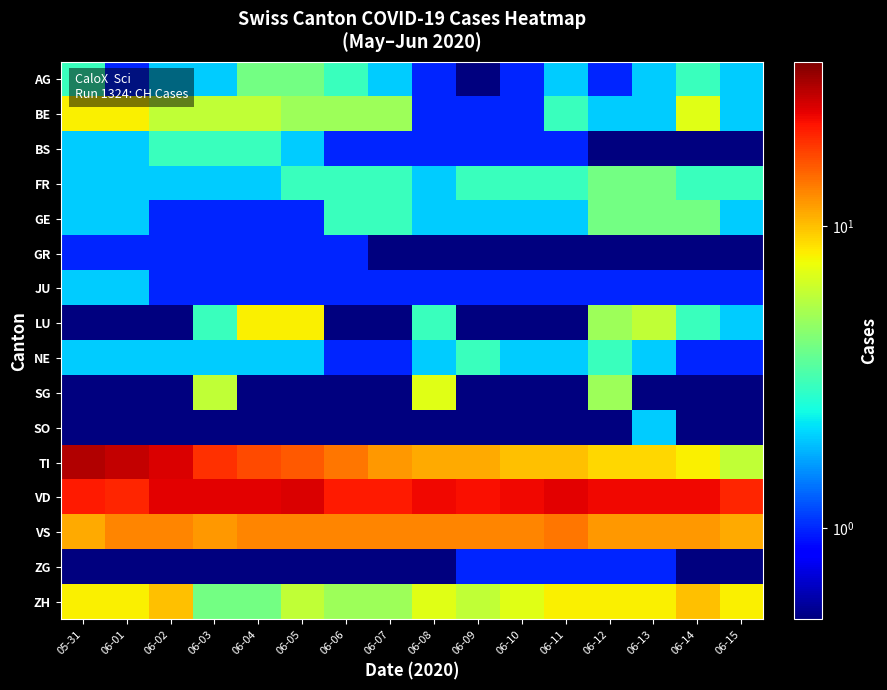

Rank the series at 06-04 from lowest to highest value.

SG, SO, ZG, GE, GR, JU, FR, NE, BS, AG, ZH, BE, LU, VS, TI, VD